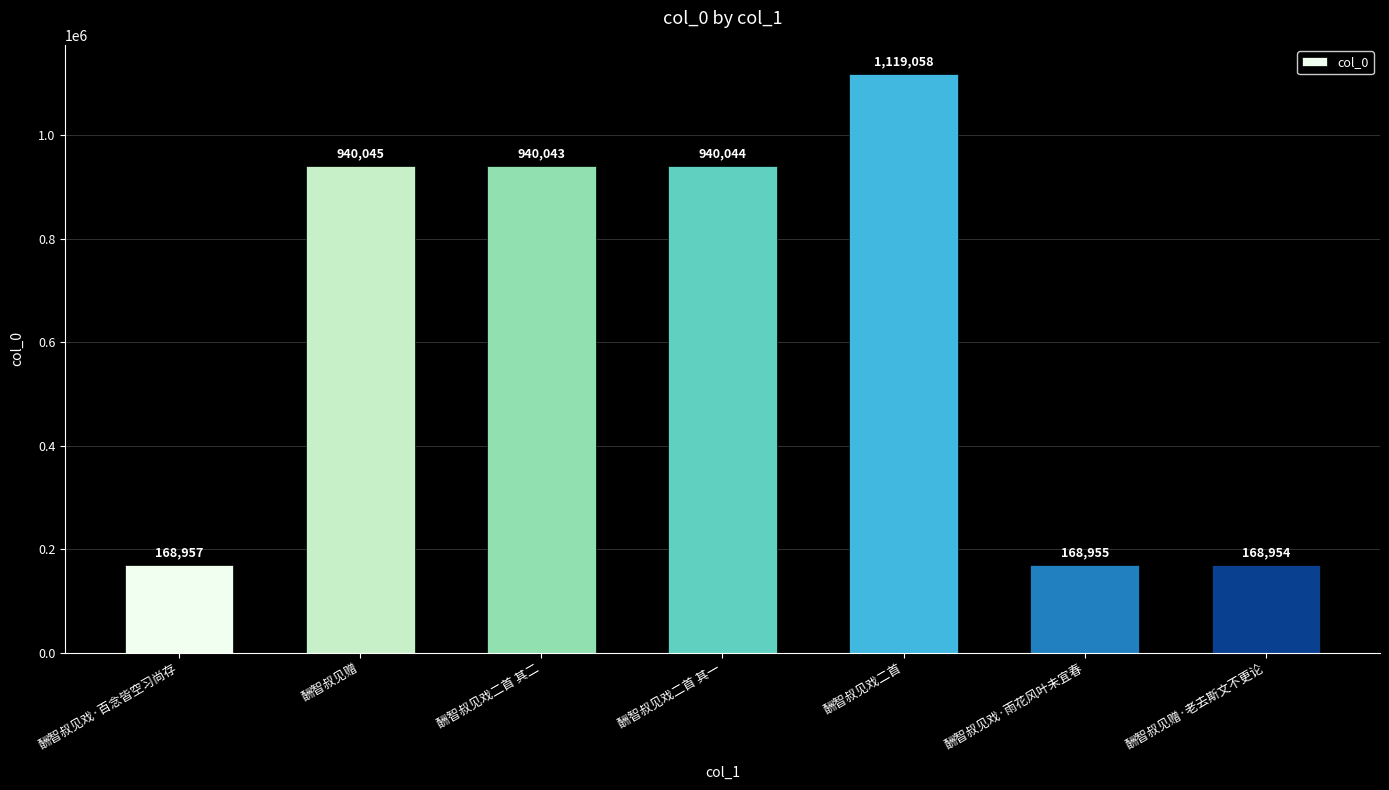

At which label does the data first exceed 940043?

酬智叔见赠